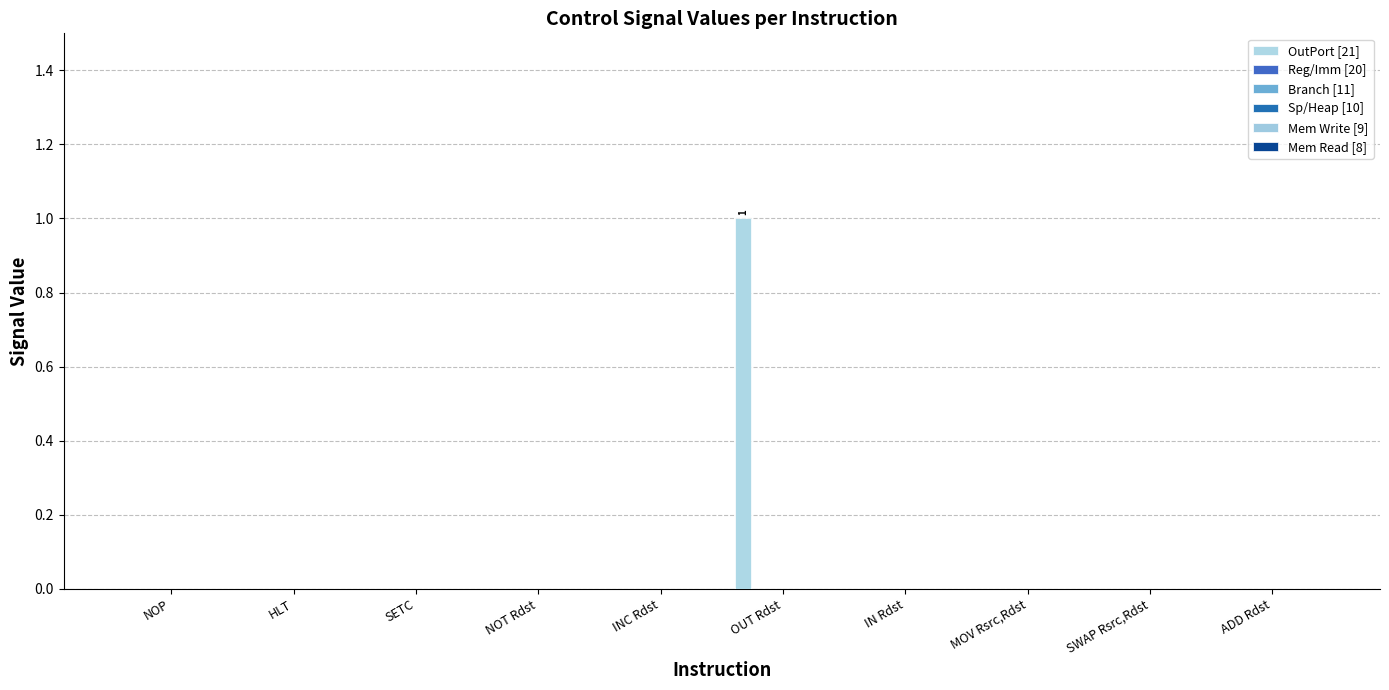

Does the chart contain stacked bars?

No